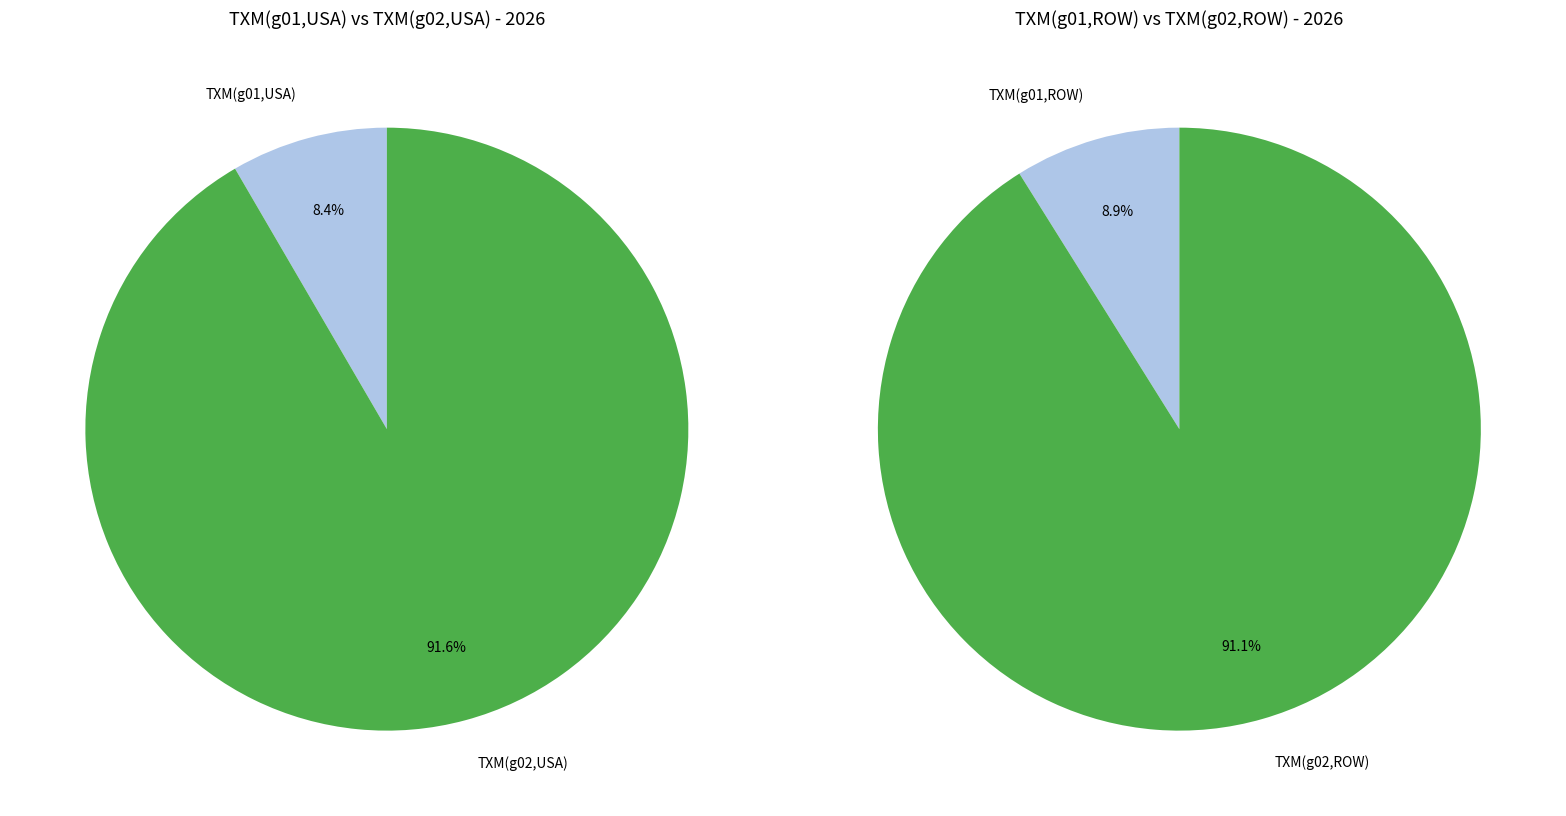

How many slices are in this pie chart?

4